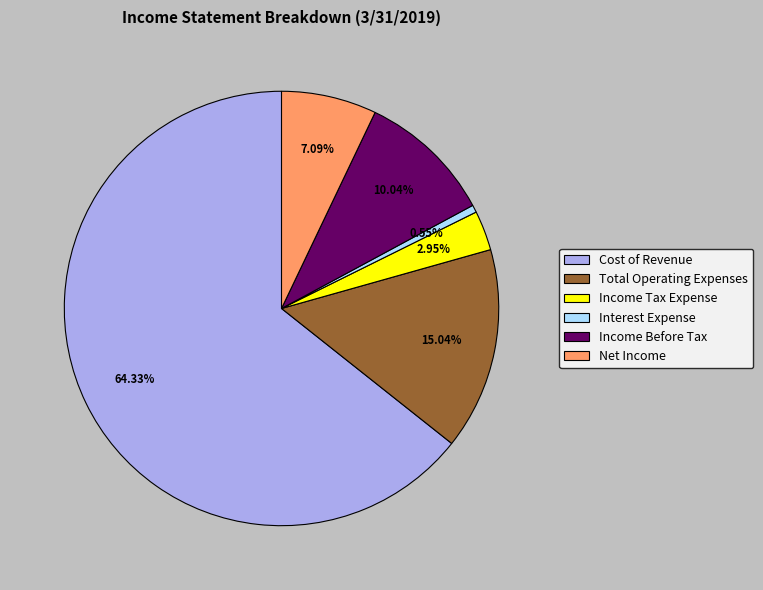

Is there a majority slice in this chart?

Yes